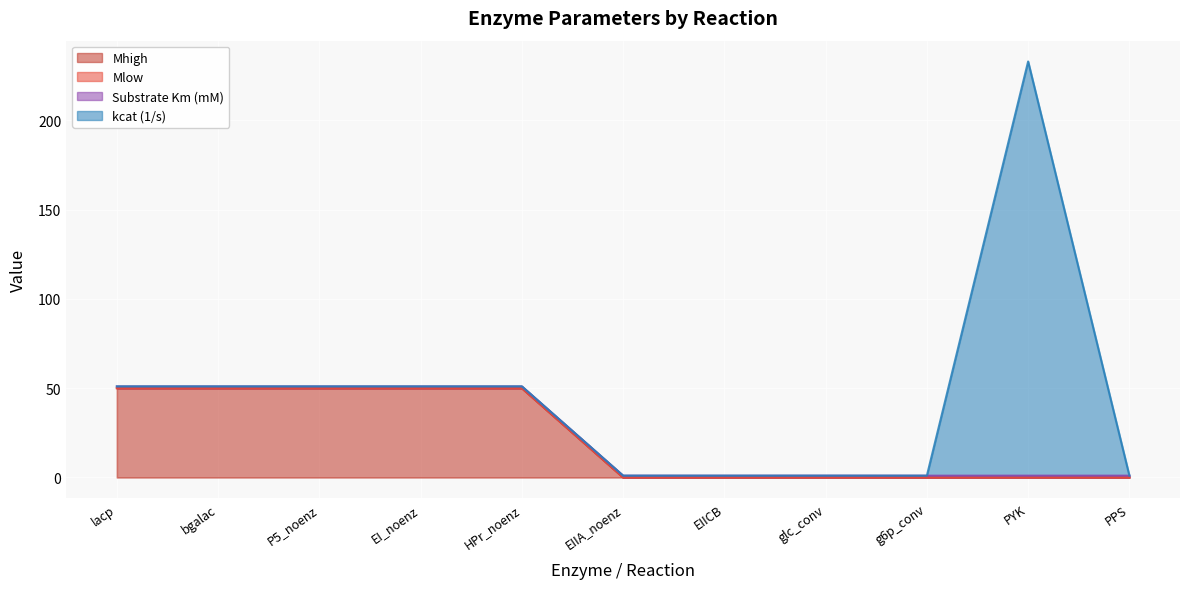

Read the Mhigh value at HPr_noenz.

50.0